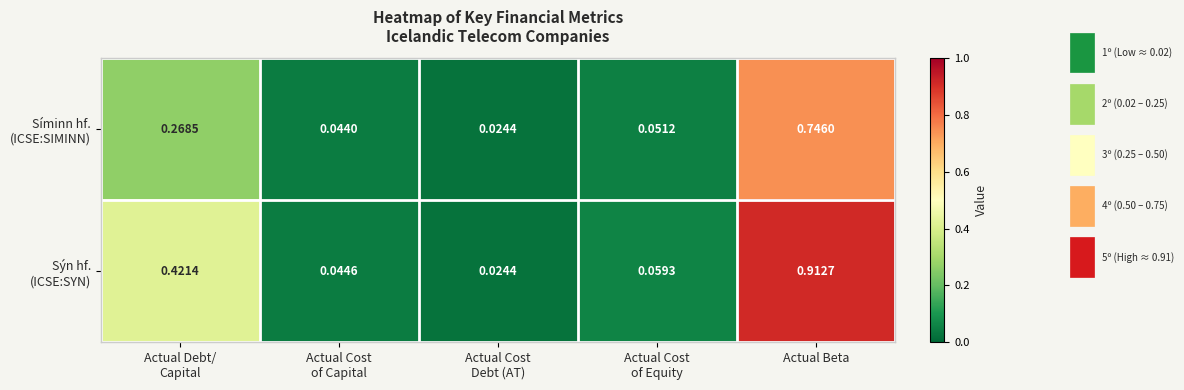

Which label corresponds to the largest value in the chart?

Actual Beta